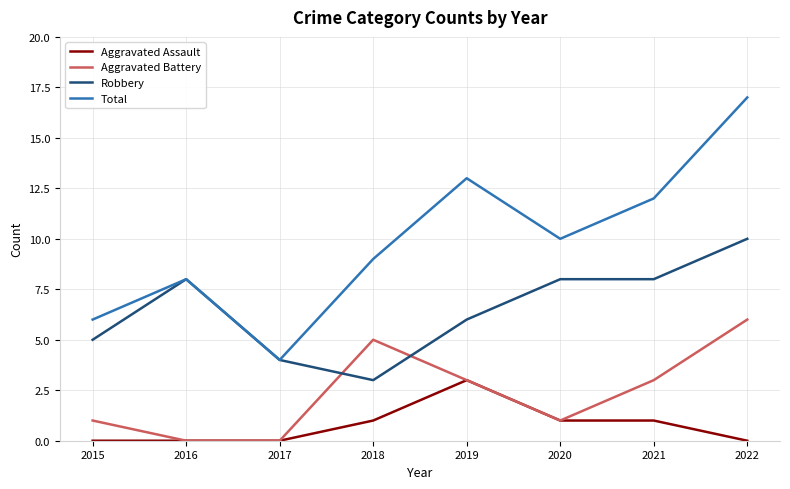

Which series changed the most between 2015 and 2022?

Total